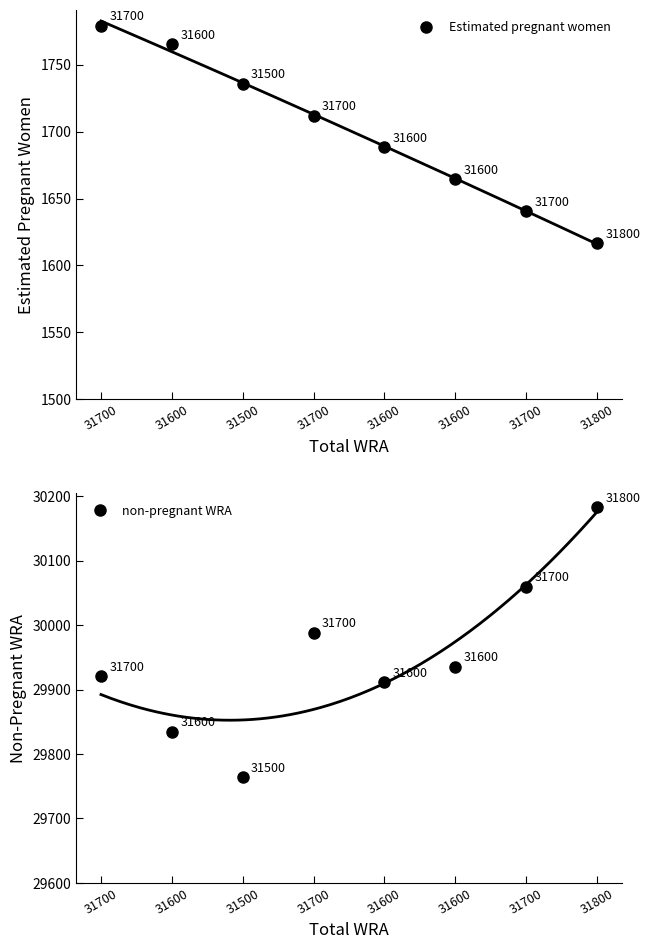

True or false: Estimated pregnant women has more than 1 interior local peaks.

False